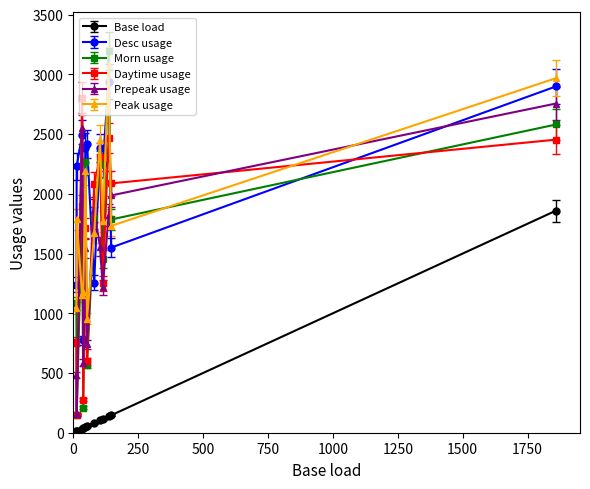

What are all the series names shown in the legend?

Base load, Desc usage, Morn usage, Daytime usage, Prepeak usage, Peak usage